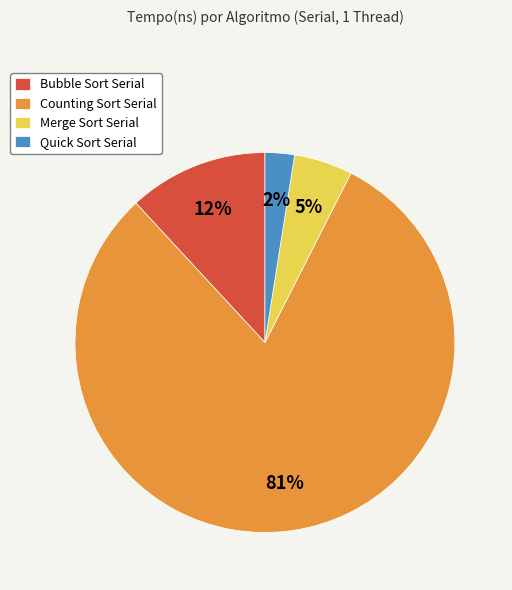

Does any single category account for the majority?

Yes